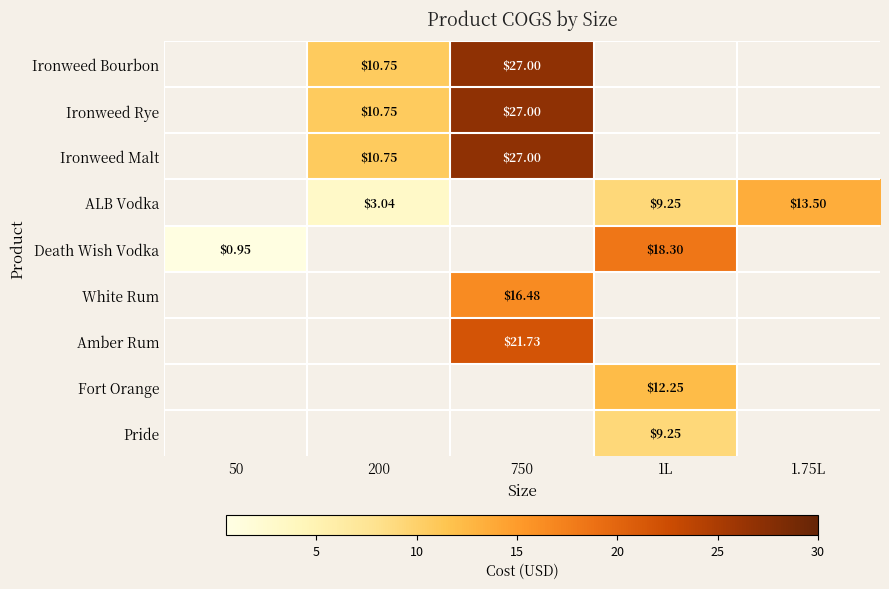

True or false: Ironweed Bourbon has a value of 27.0 at 750.

True